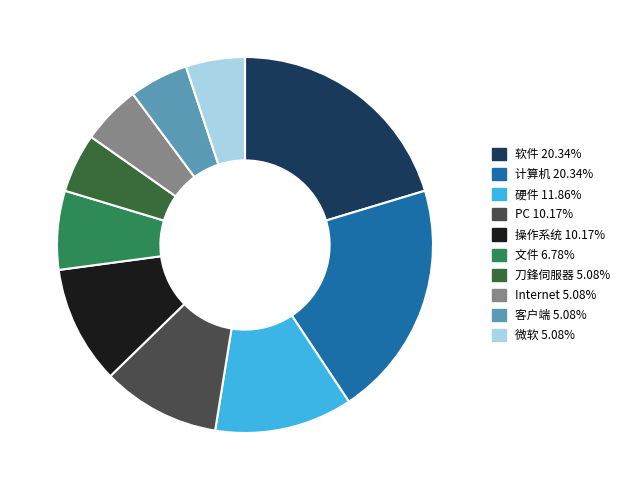

Which has a higher value, 硬件 or 软件?

软件